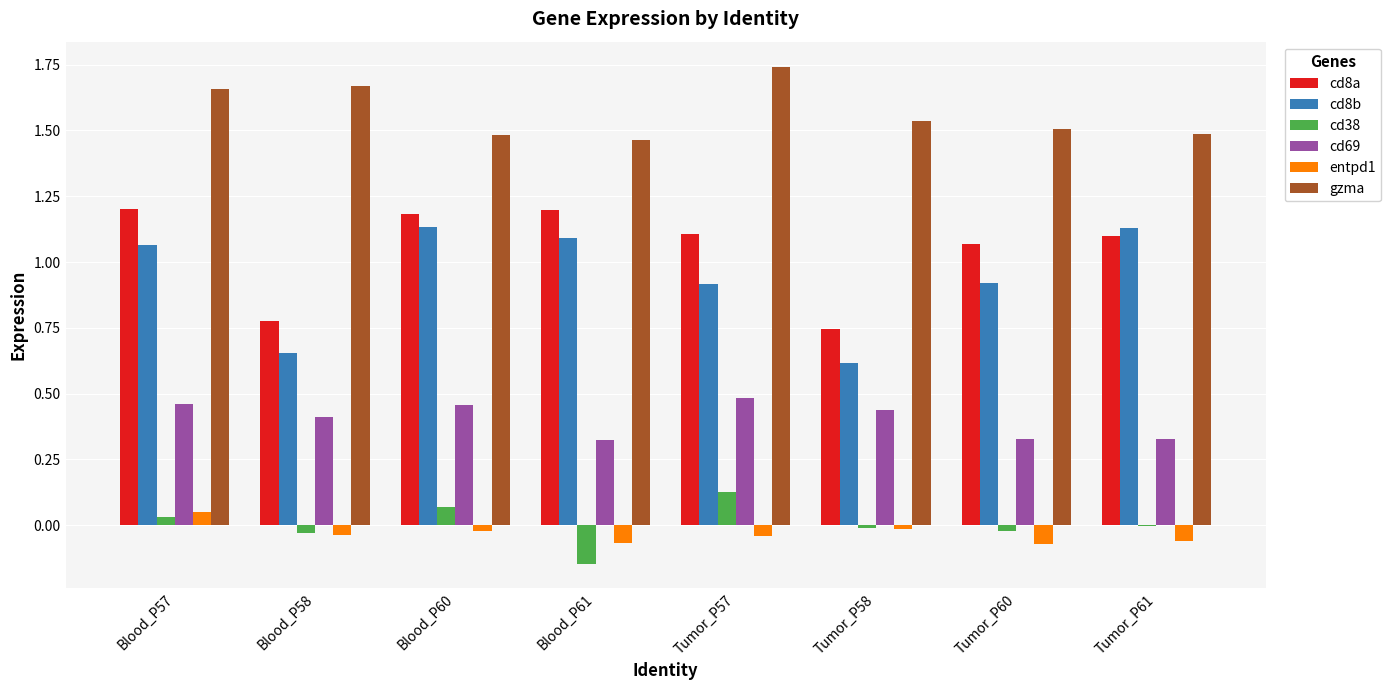

At which label does gzma reach its peak?

Tumor_P57